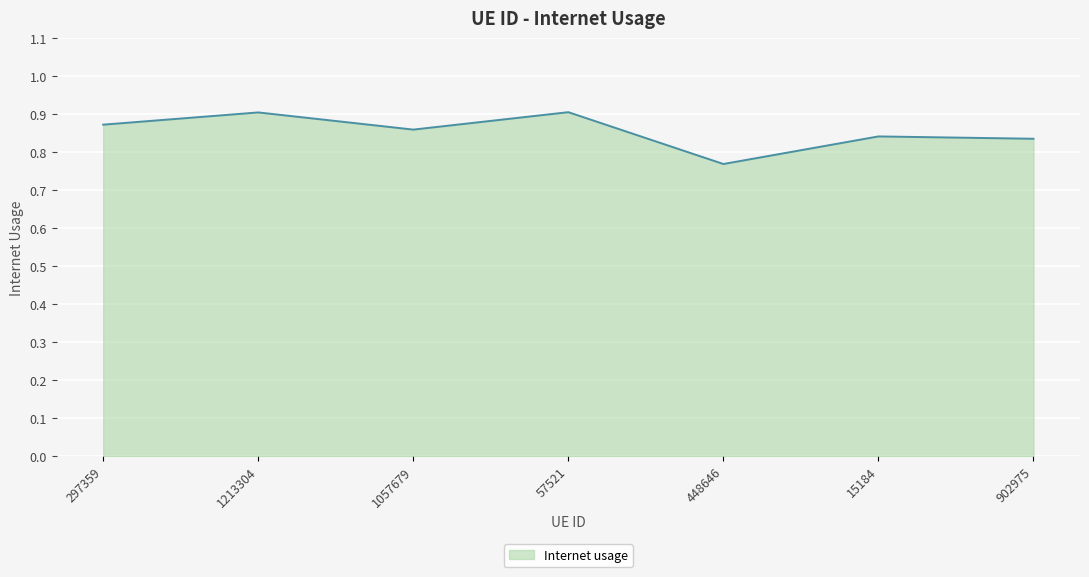

How many lines are shown in the chart?

1